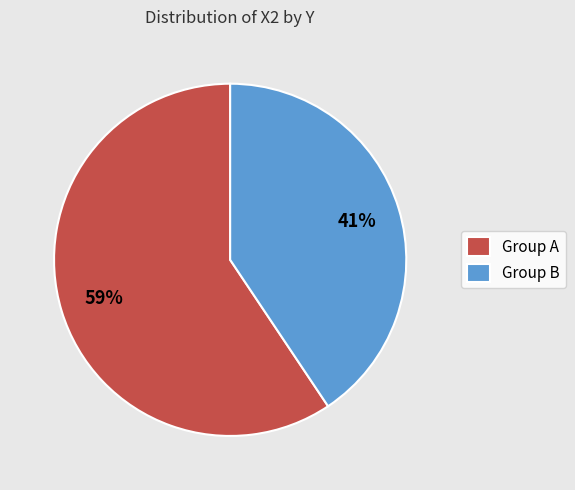

Which category has the smallest portion of the pie?

Group B